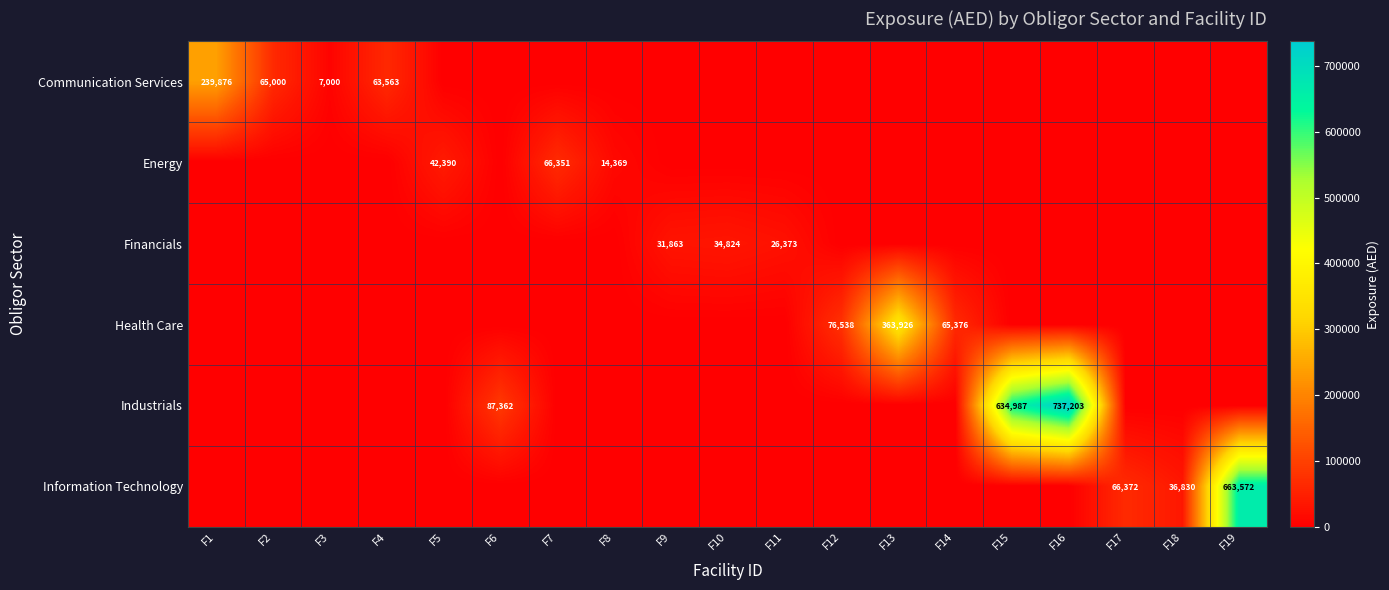

What is the difference between the highest and lowest values at F6?

87362